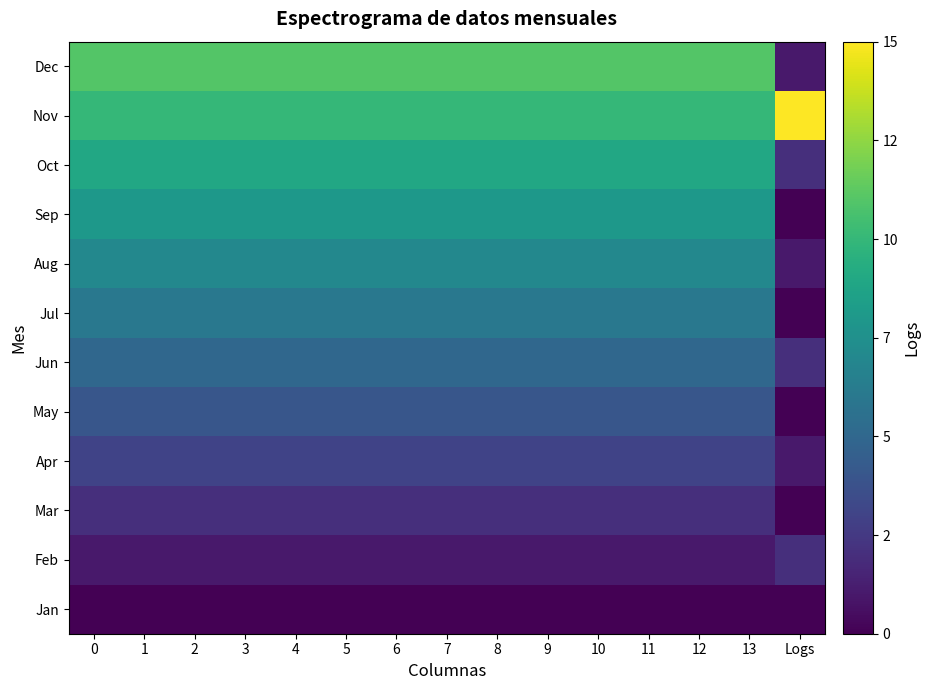

What is the spread (max minus min) of values at 9?

11